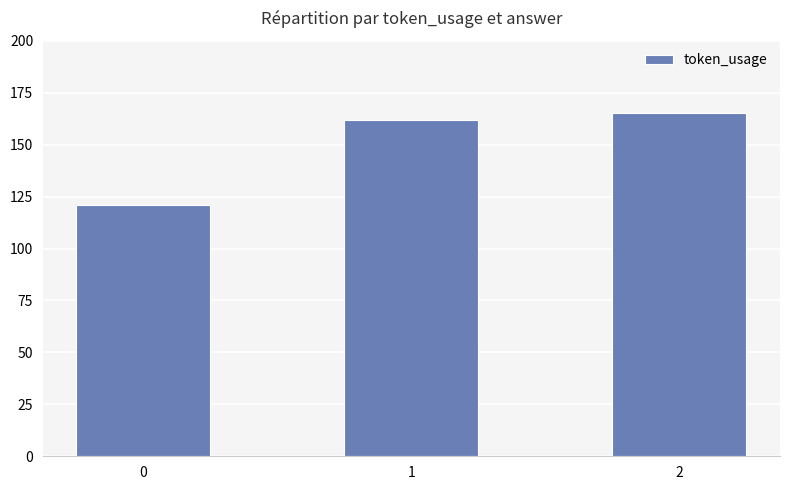

What is the value of the 1st bar from the left?

121